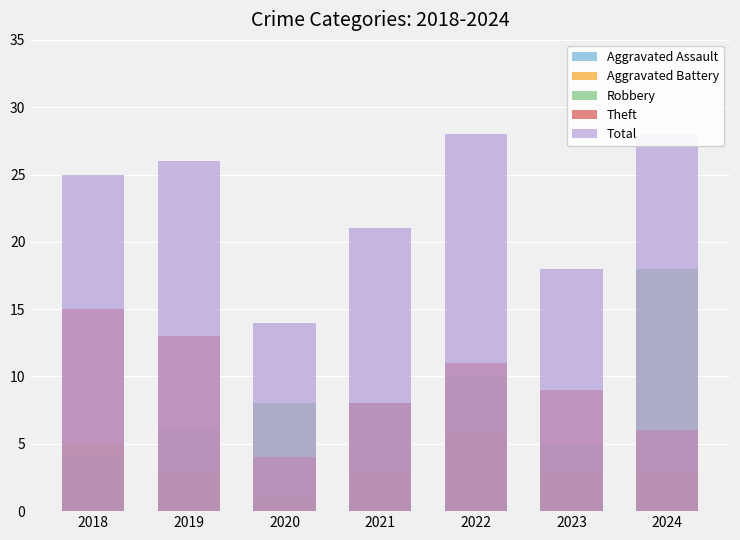

Between 2018 and 2022, which is larger?

2018